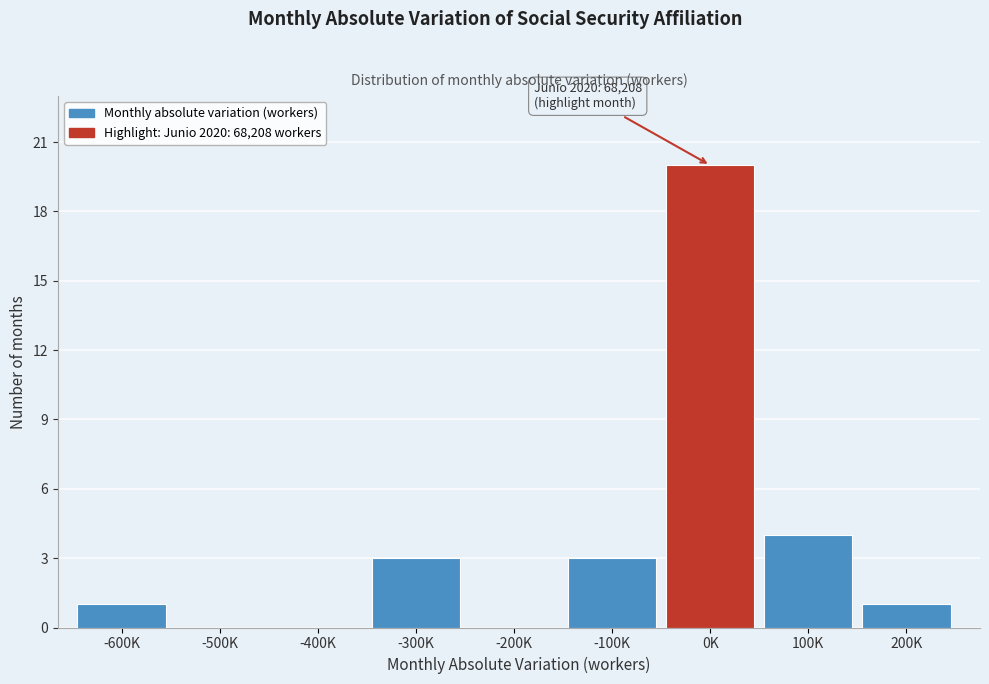

Reading left to right, extract all data points from this chart.

-600K=1	-500K=0	-400K=0	-300K=3	-200K=0	-100K=3	0K=20	100K=4	200K=1